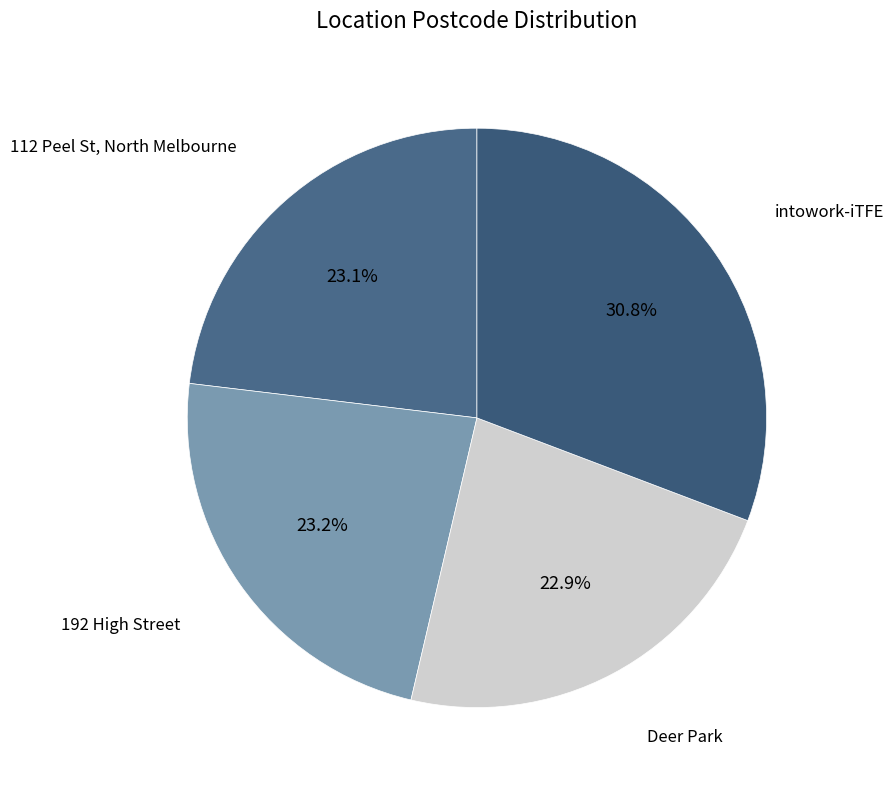

How many segments does this pie chart have?

4